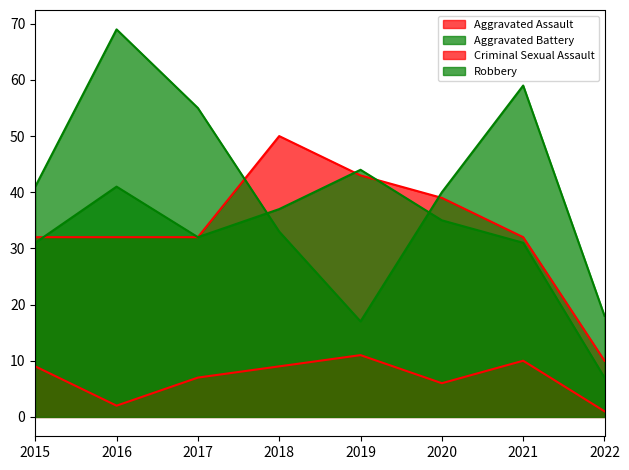

Which category has the lowest value across all series?

2022